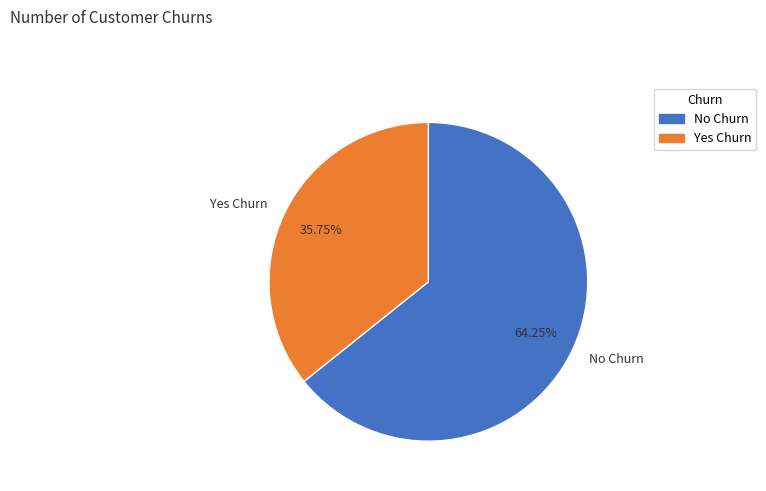

What is the ratio of the value at No Churn to the value at Yes Churn?

1.8